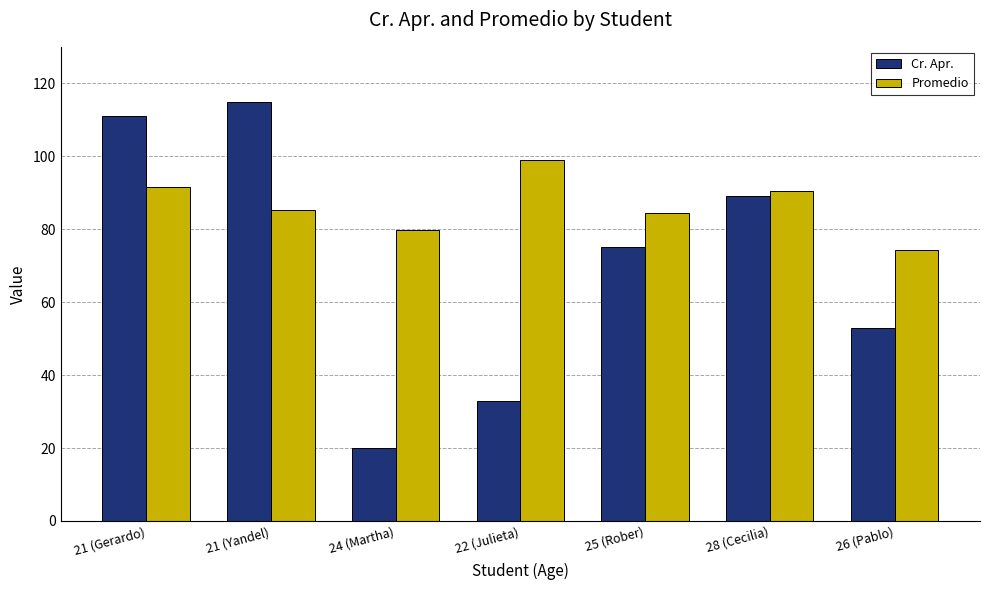

Which series changed the most between 21 (Yandel) and 28 (Cecilia)?

Cr. Apr.